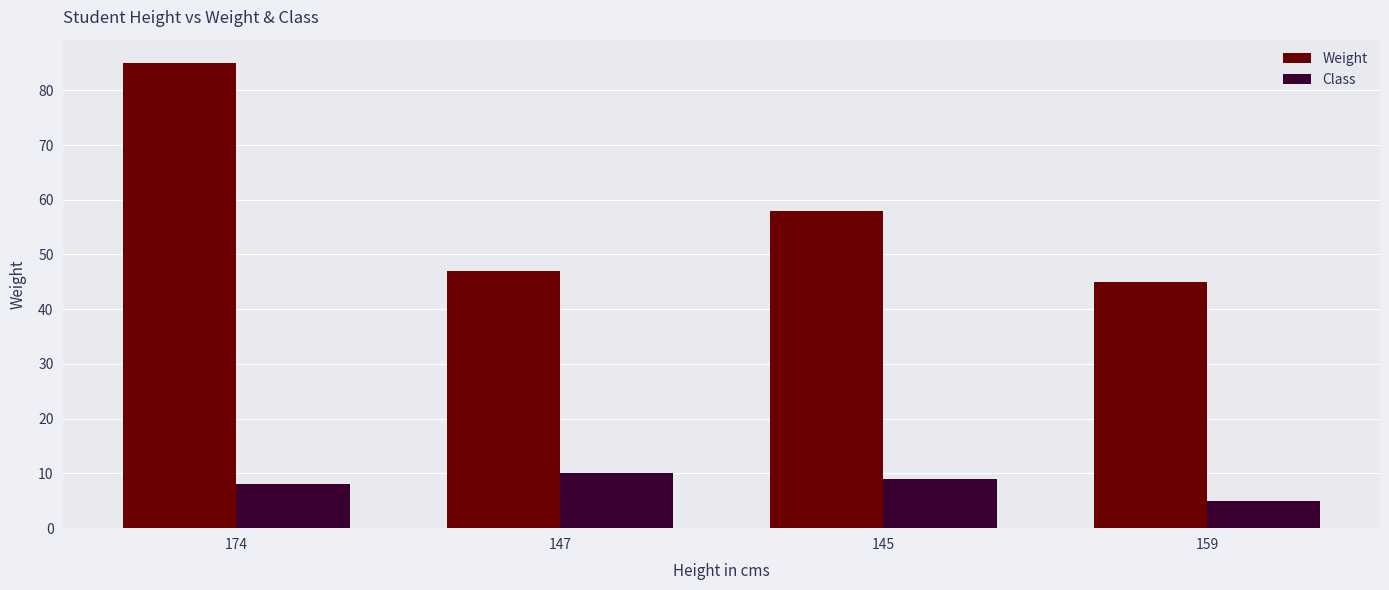

Reading left to right, list all the values displayed in this chart.

Weight: 174=85	147=47	145=58	159=45
Class: 174=8	147=10	145=9	159=5